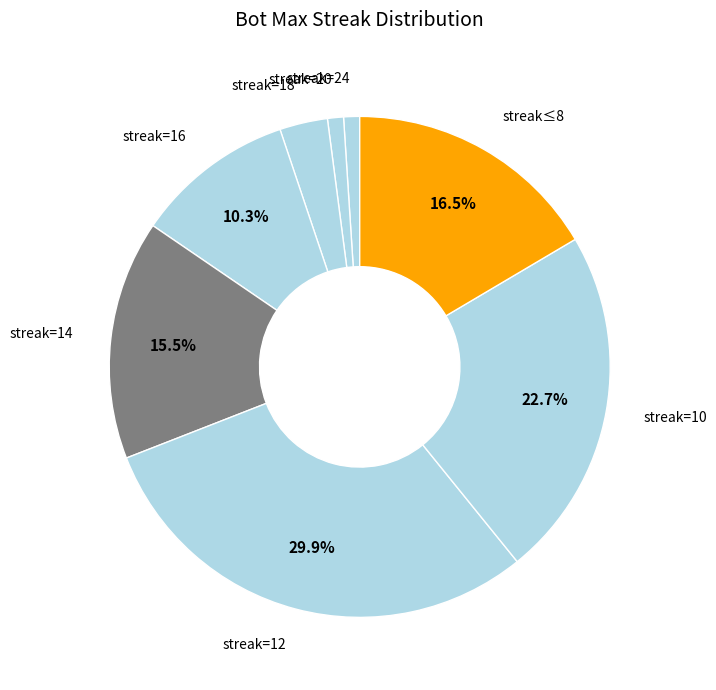

Does any single category account for the majority?

No